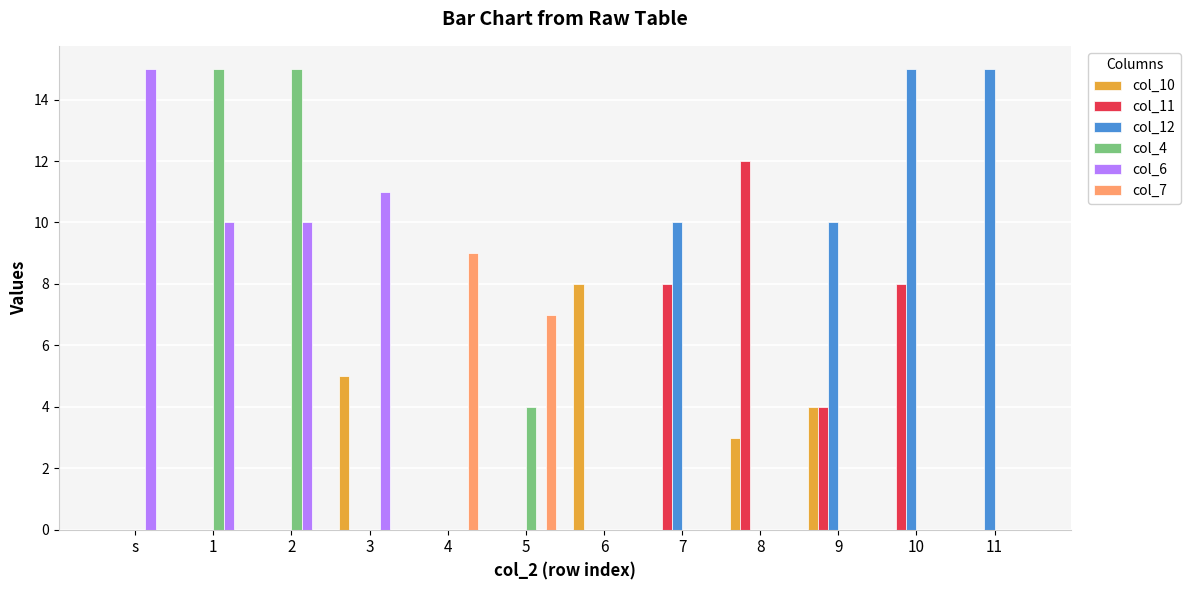

Reading left to right, list all the values displayed in this chart.

col_10: s=0	1=0	2=0	3=5	4=0	5=0	6=8	7=0	8=3	9=4	10=0	11=0
col_11: s=0	1=0	2=0	3=0	4=0	5=0	6=0	7=8	8=12	9=4	10=8	11=0
col_12: s=0	1=0	2=0	3=0	4=0	5=0	6=0	7=10	8=0	9=10	10=15	11=15
col_4: s=0	1=15	2=15	3=0	4=0	5=4	6=0	7=0	8=0	9=0	10=0	11=0
col_6: s=15	1=10	2=10	3=11	4=0	5=0	6=0	7=0	8=0	9=0	10=0	11=0
col_7: s=0	1=0	2=0	3=0	4=9	5=7	6=0	7=0	8=0	9=0	10=0	11=0